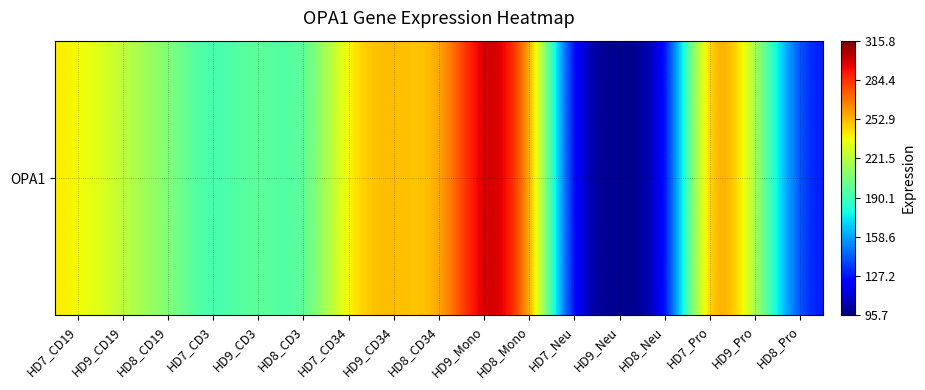

List the labels in order of value, smallest first.

HD8_Neu, HD7_Neu, HD9_Neu, HD8_Pro, HD8_CD3, HD7_CD3, HD9_CD3, HD8_CD19, HD9_CD19, HD9_Pro, HD7_CD19, HD8_CD34, HD7_CD34, HD9_CD34, HD8_Mono, HD7_Pro, HD9_Mono